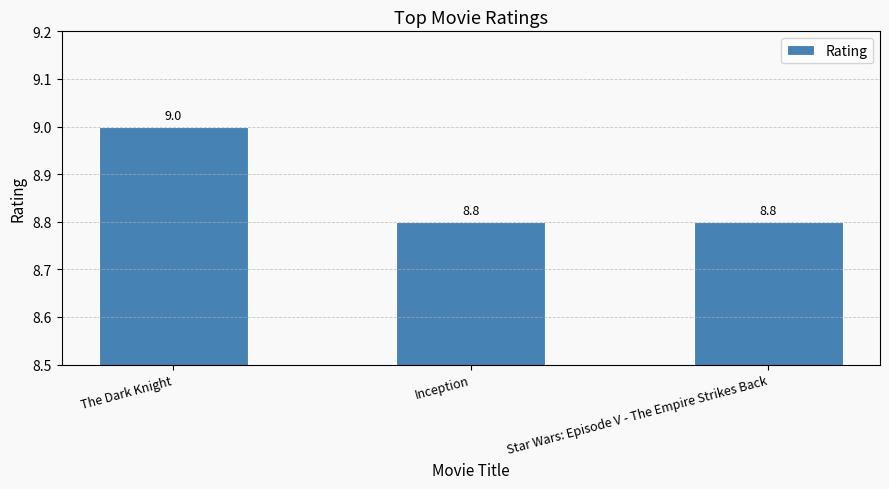

How many values are between 8 and 9?

3